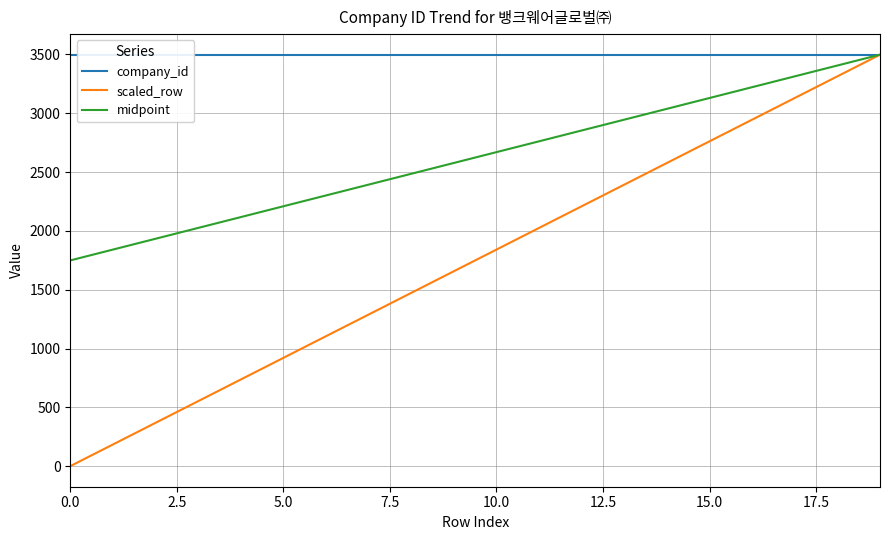

What is the minimum value for company_id?

3498.0